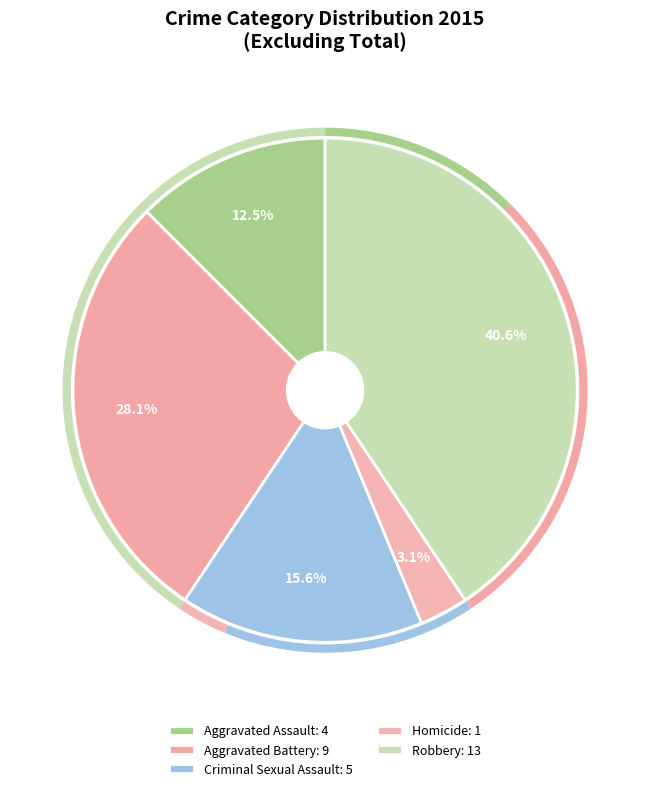

What percentage do Homicide and Aggravated Battery together represent?

31.2%